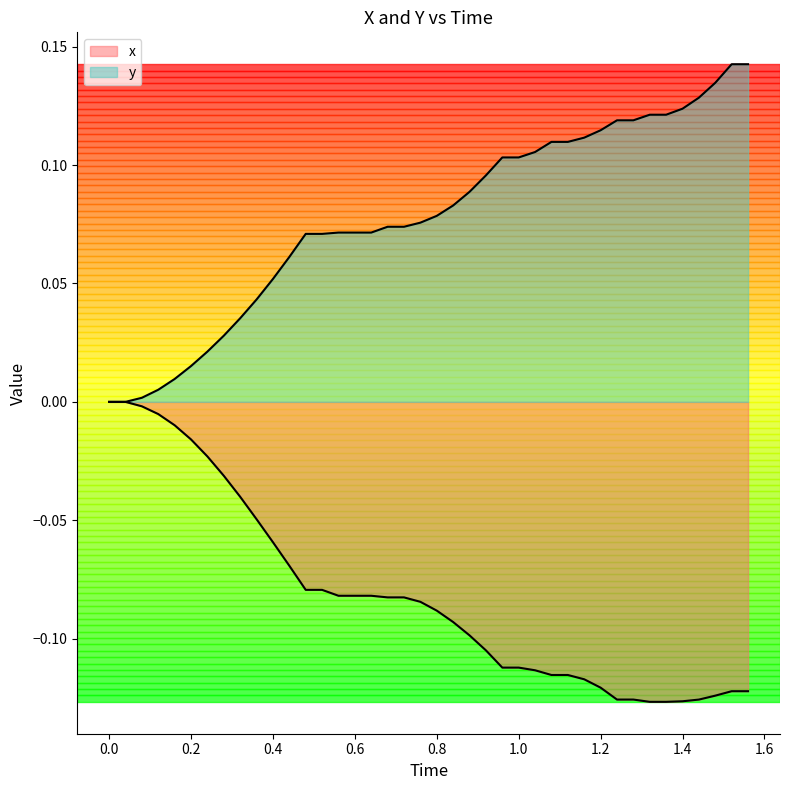

Which series has the largest total across all categories?

y